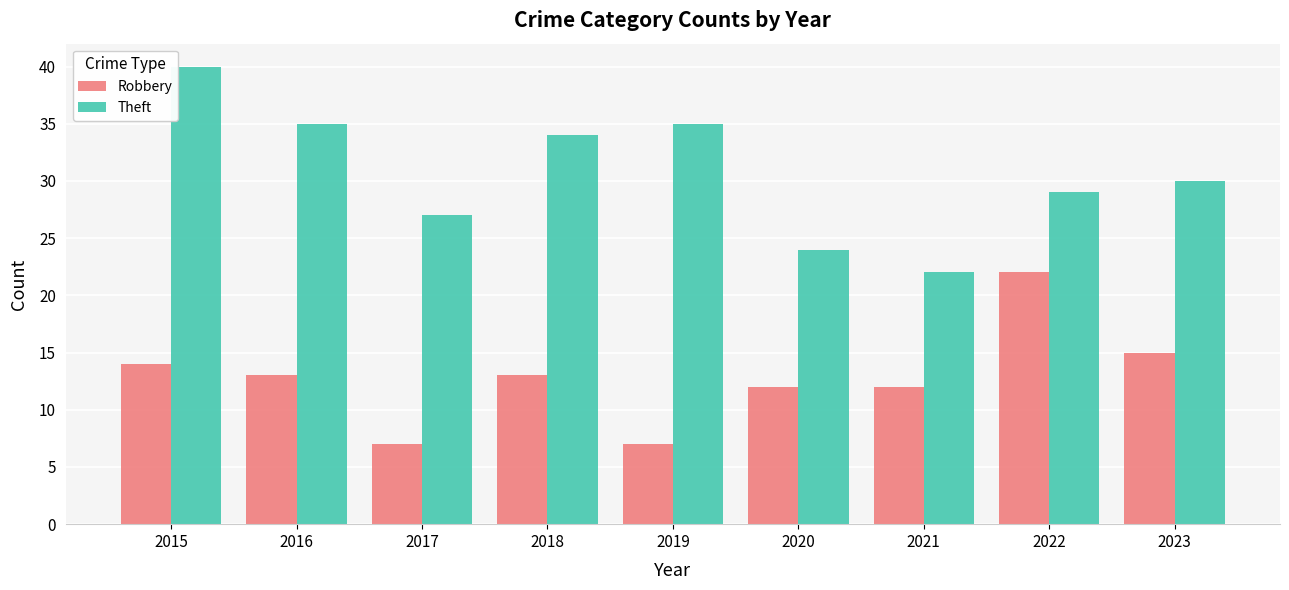

At 2017, list the series in order from largest to smallest.

Theft, Robbery